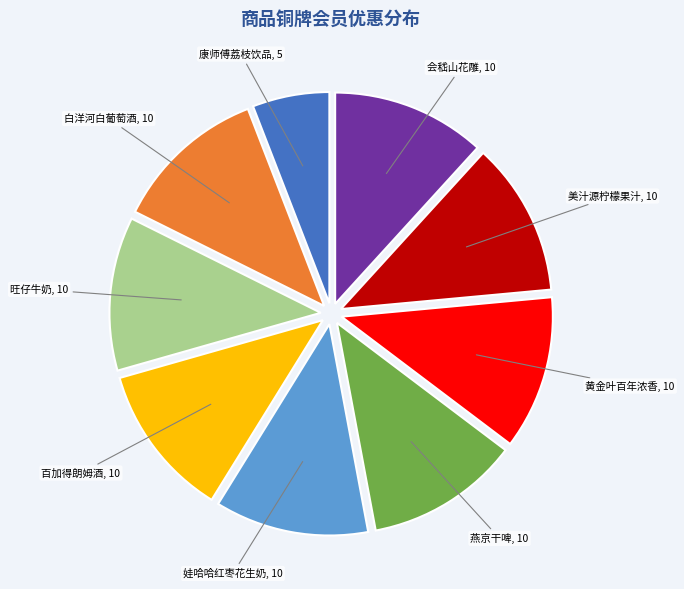

Is there a majority slice in this chart?

No